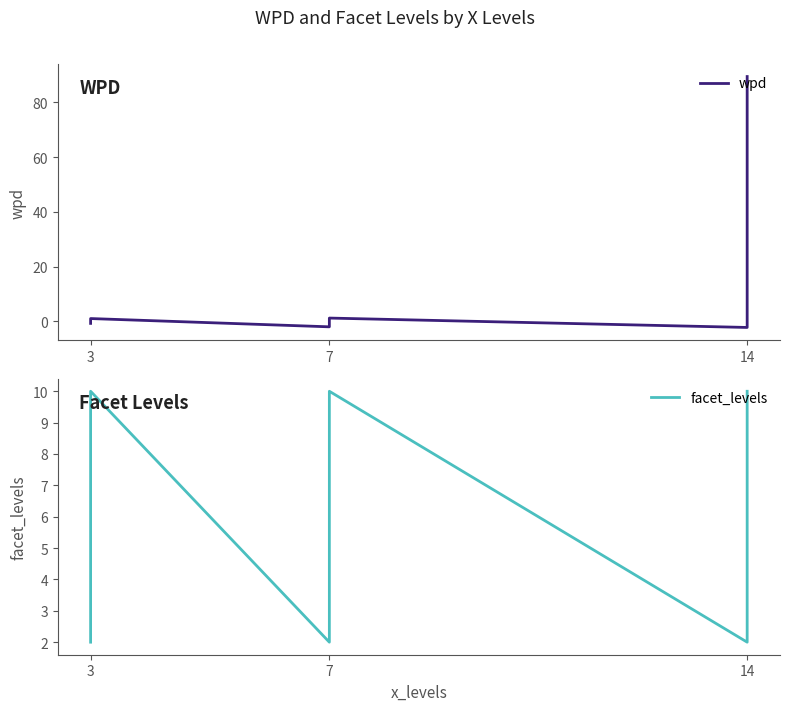

Reading right to left, what are all the values shown in this chart?

wpd: 89.5	-1.2	-2.2	1.2	-0.1	-2.0	1.1	0.1	-0.7
facet_levels: 10.0	9.0	2.0	10.0	9.0	2.0	10.0	9.0	2.0